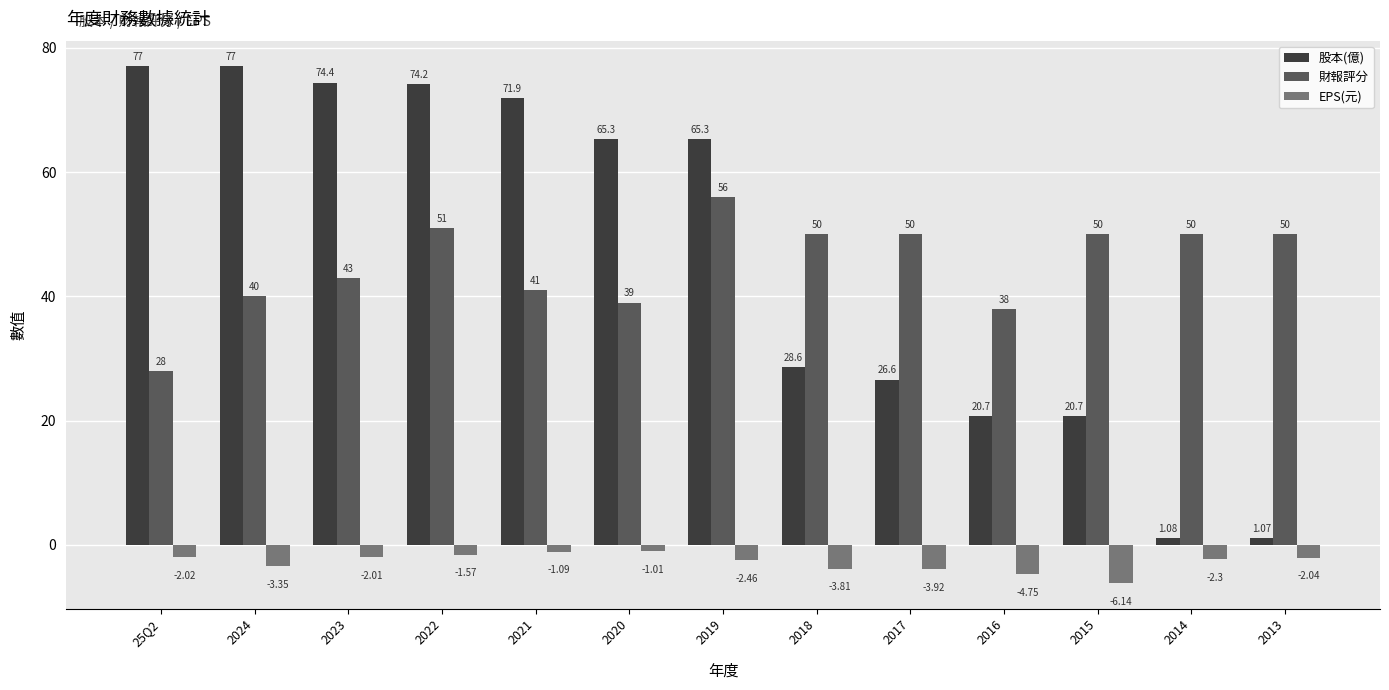

What is the sum of the 財報評分 values at 2019 and 2015?

106.0